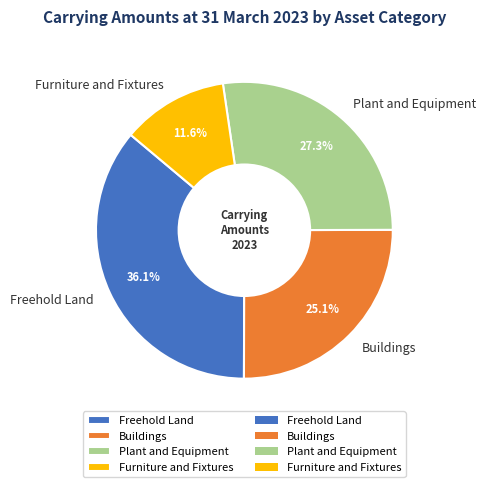

Does Furniture and Fixtures represent more than half of the total?

No